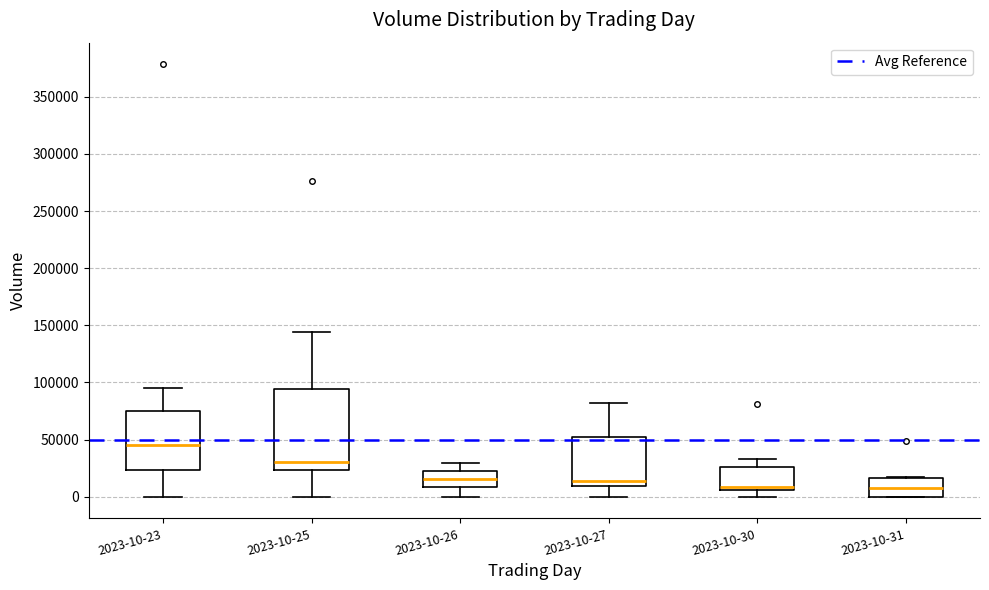

Comparing the boxes themselves (not the whiskers), which one is the tallest?

2023-10-25